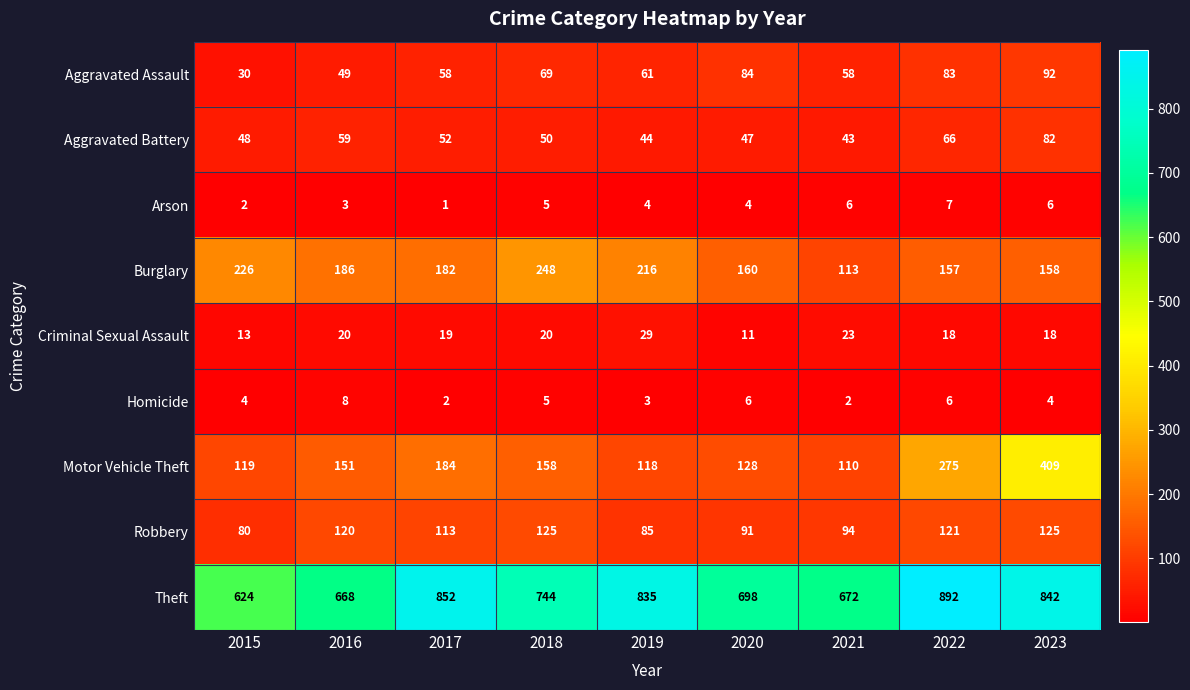

Which series changed the most between 2017 and 2020?

Theft